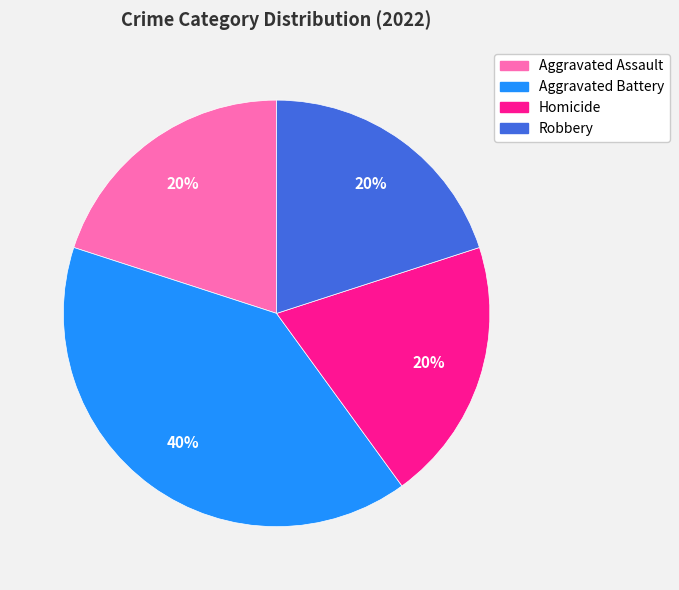

Which category has the biggest portion of the pie?

Aggravated Battery